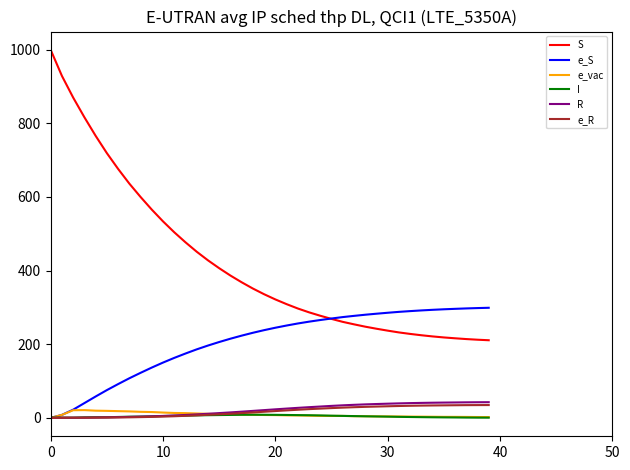

Which series has the largest range (max minus min)?

S